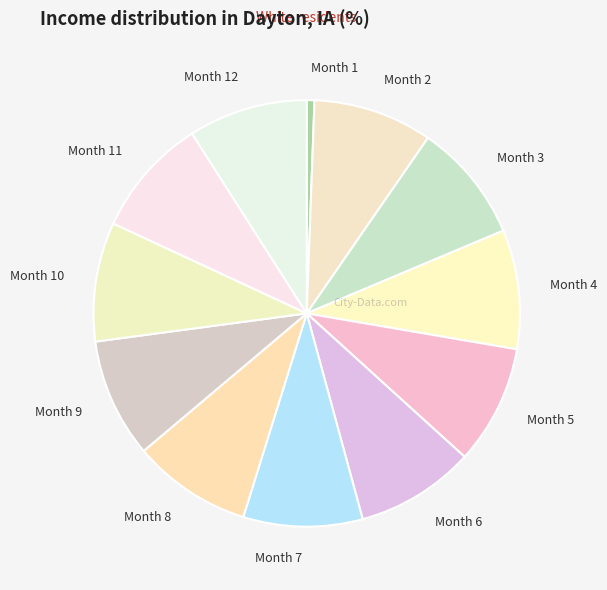

Approximately how many times larger is the value at Month 2 compared to Month 5?

1.0